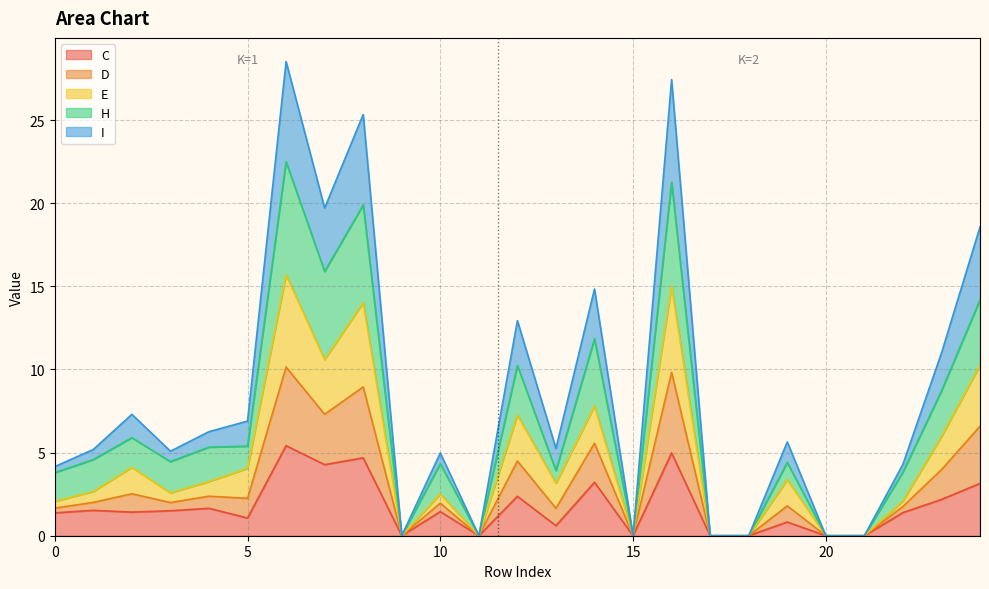

What is the highest value of the C series?

5.4